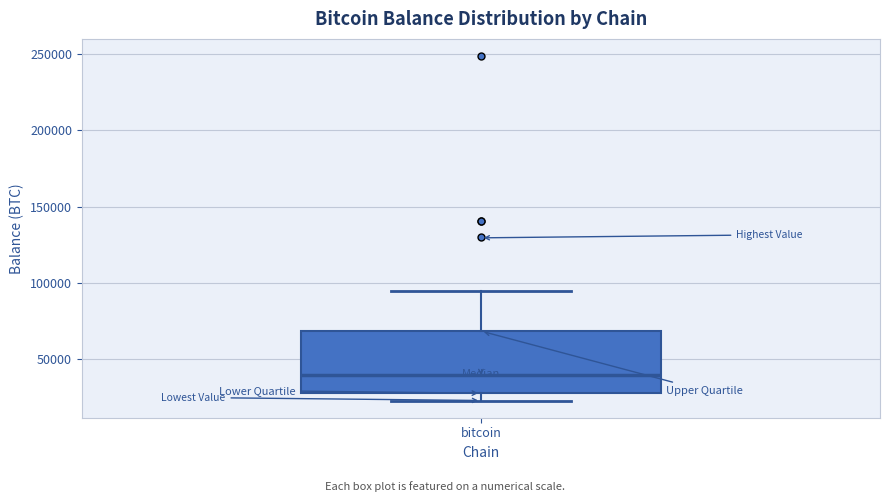

Where is the lower edge of the box for bitcoin on the y-axis? The values are not printed on the chart, so give them approximately, as read against the axis.

30000